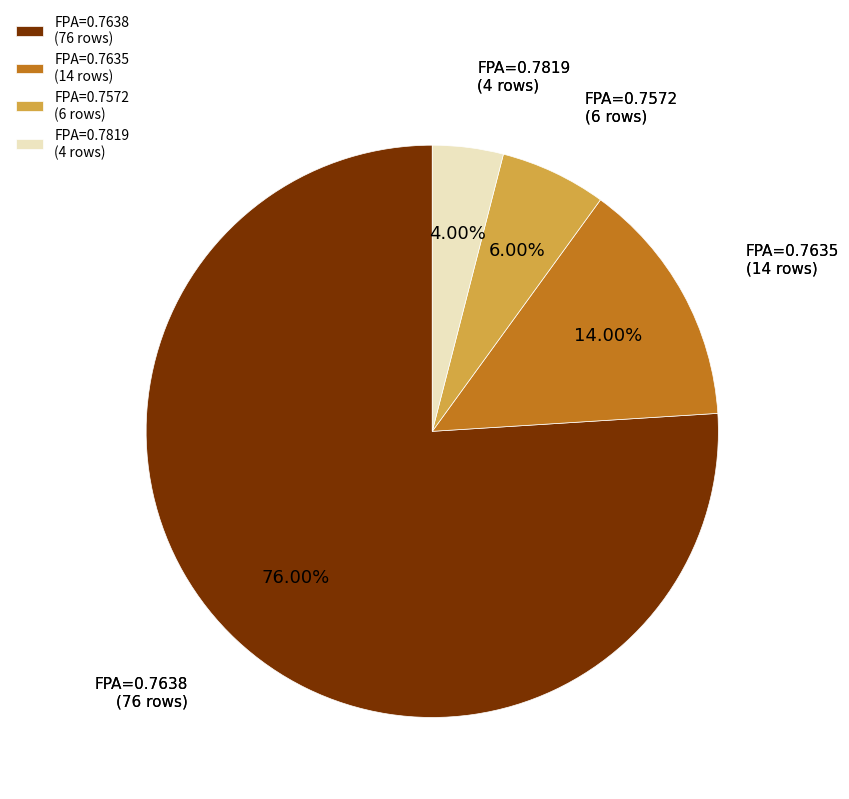

To the nearest percent, what is the average slice percentage?

25%